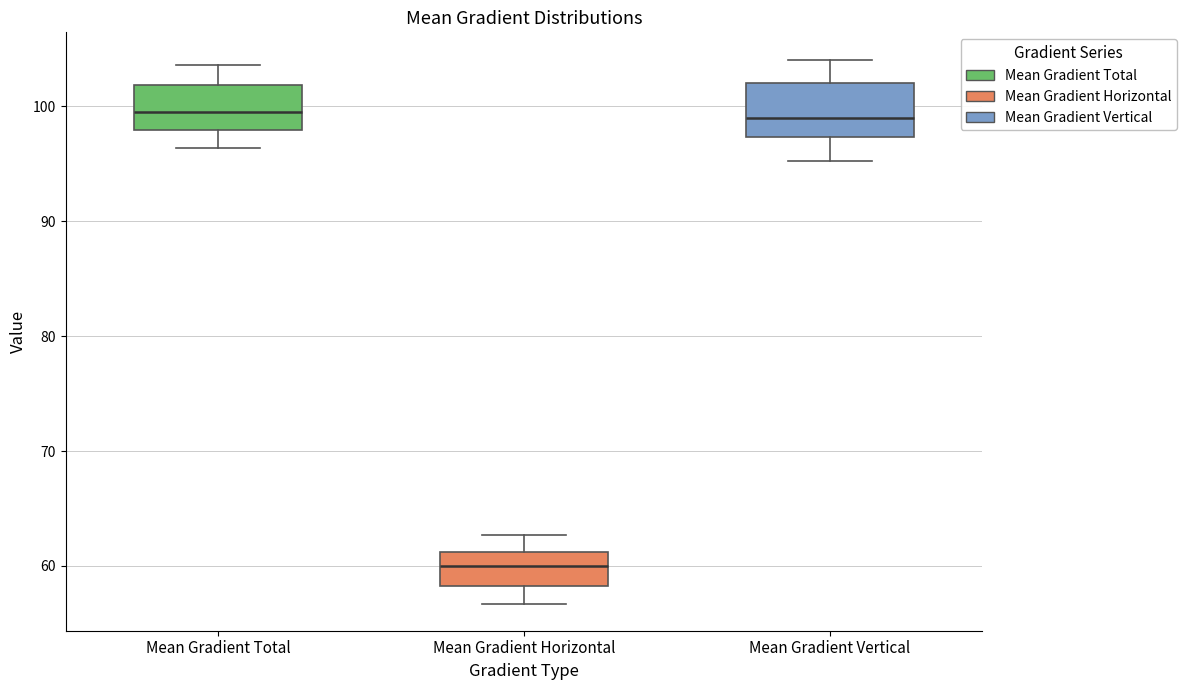

Reading left to right, read every box against the y-axis: the position of its median line, the range the box covers, and the ends of its whiskers. The values are not printed on the chart, so give them approximately, as read against the axis.

Mean Gradient Total: median 99, box 98 to 102, whiskers 96 to 104
Mean Gradient Horizontal: median 60, box 58 to 61, whiskers 57 to 63
Mean Gradient Vertical: median 99, box 97 to 102, whiskers 95 to 104